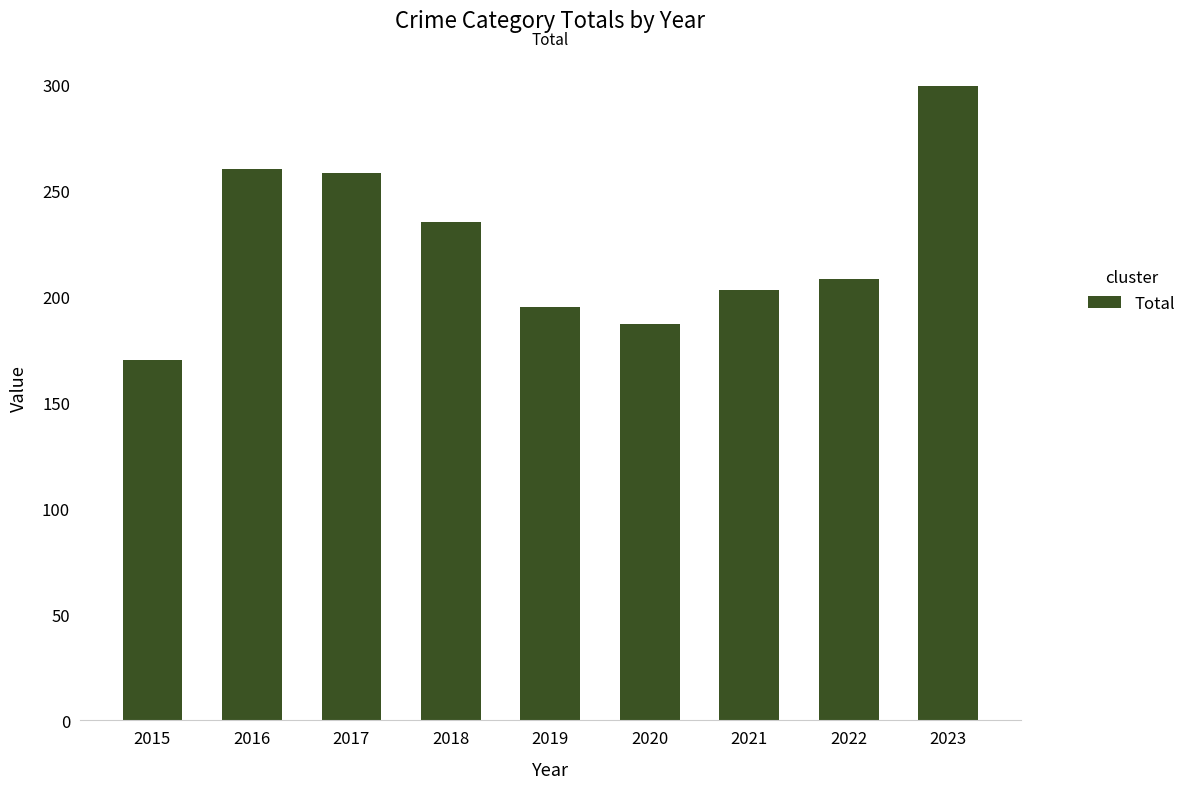

What is the value of the 8th bar from the left?

208